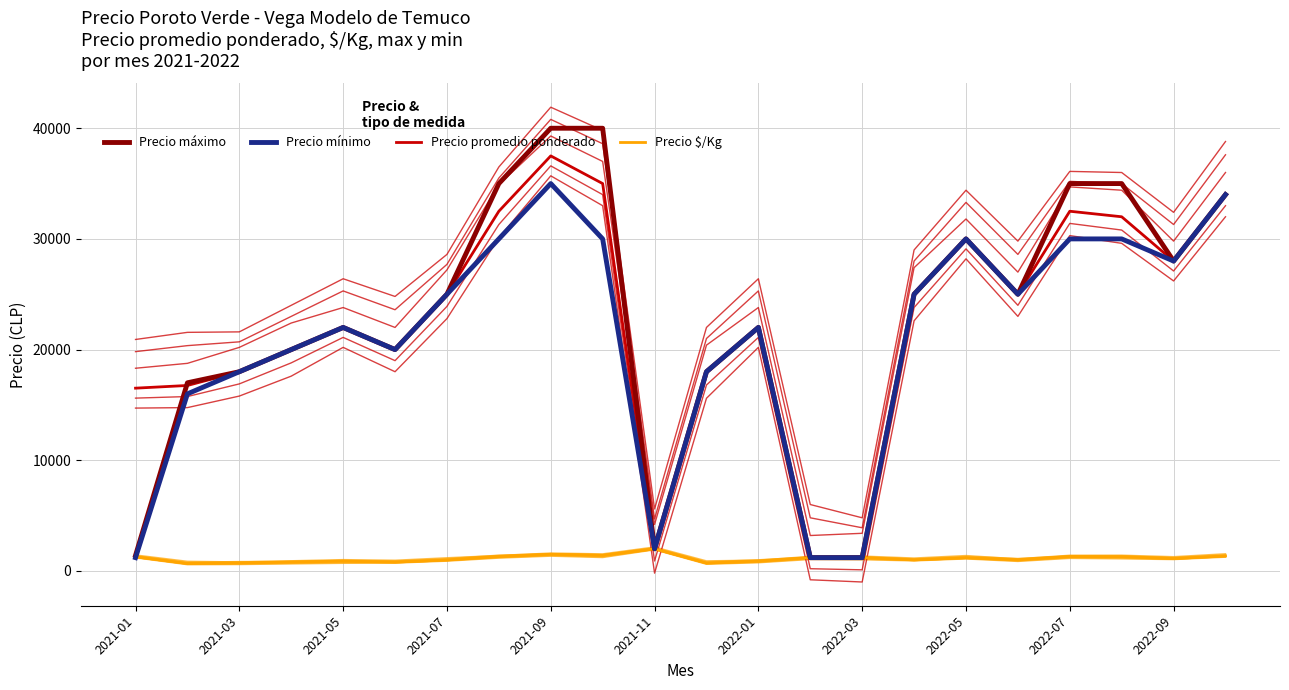

What position from the left is 2021-01?

1